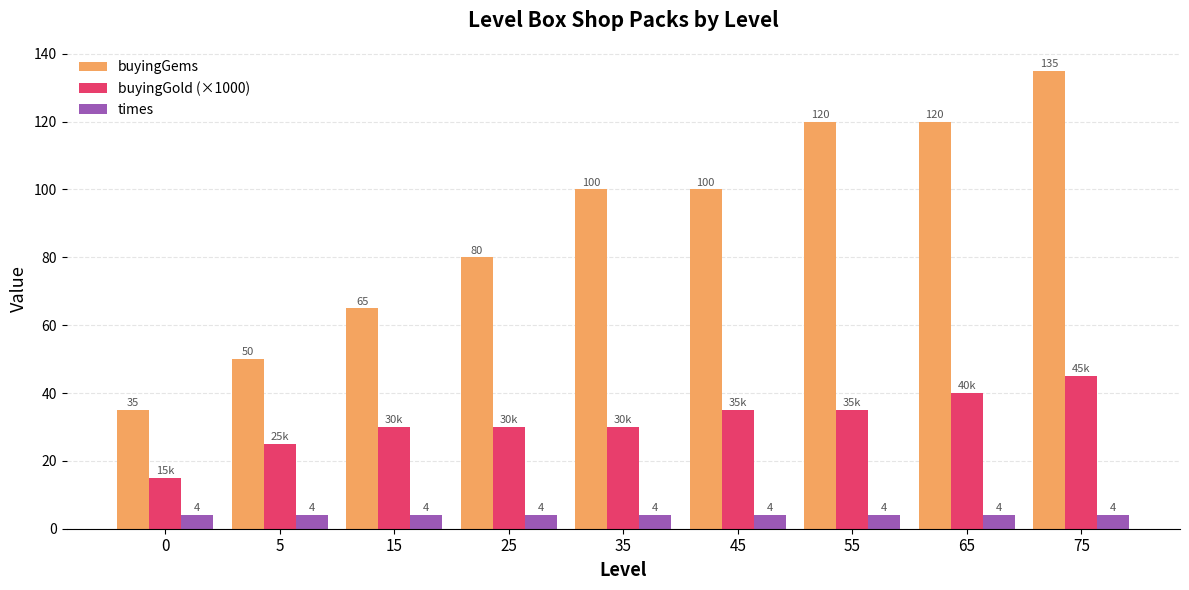

The buyingGold (×1000) series shows 70 at 75. True or false?

False